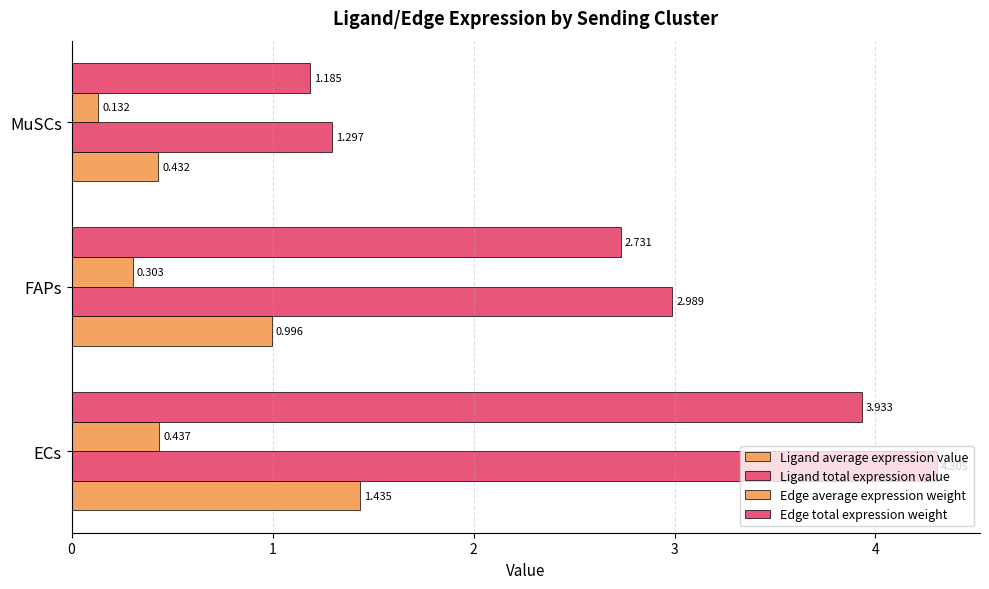

List the series in order of their peak value, highest first.

Ligand total expression value, Edge total expression weight, Ligand average expression value, Edge average expression weight